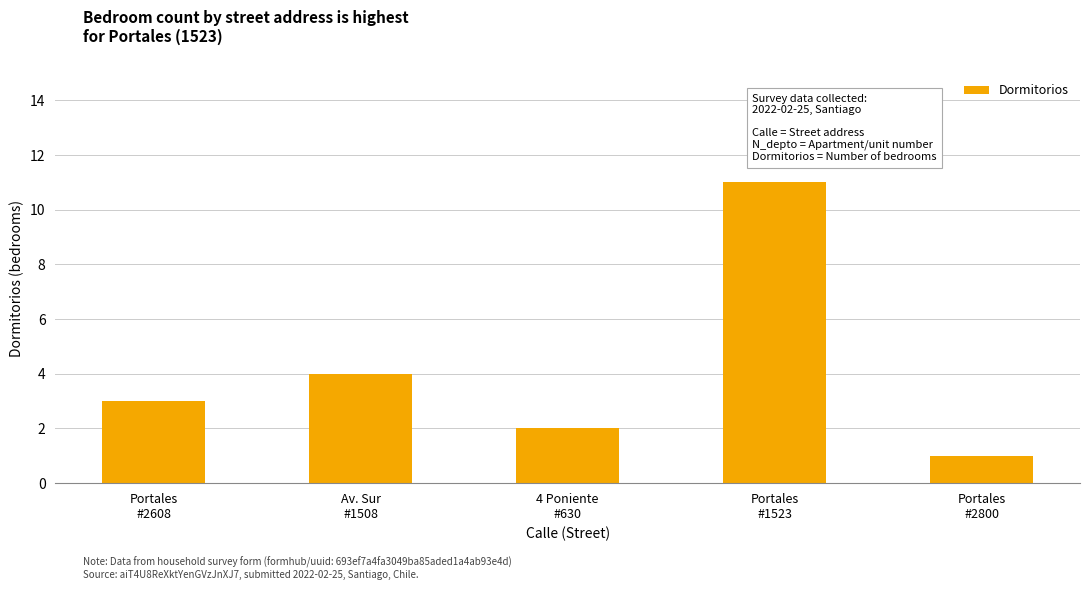

At which category does the chart reach its peak across all series?

Portales
#1523